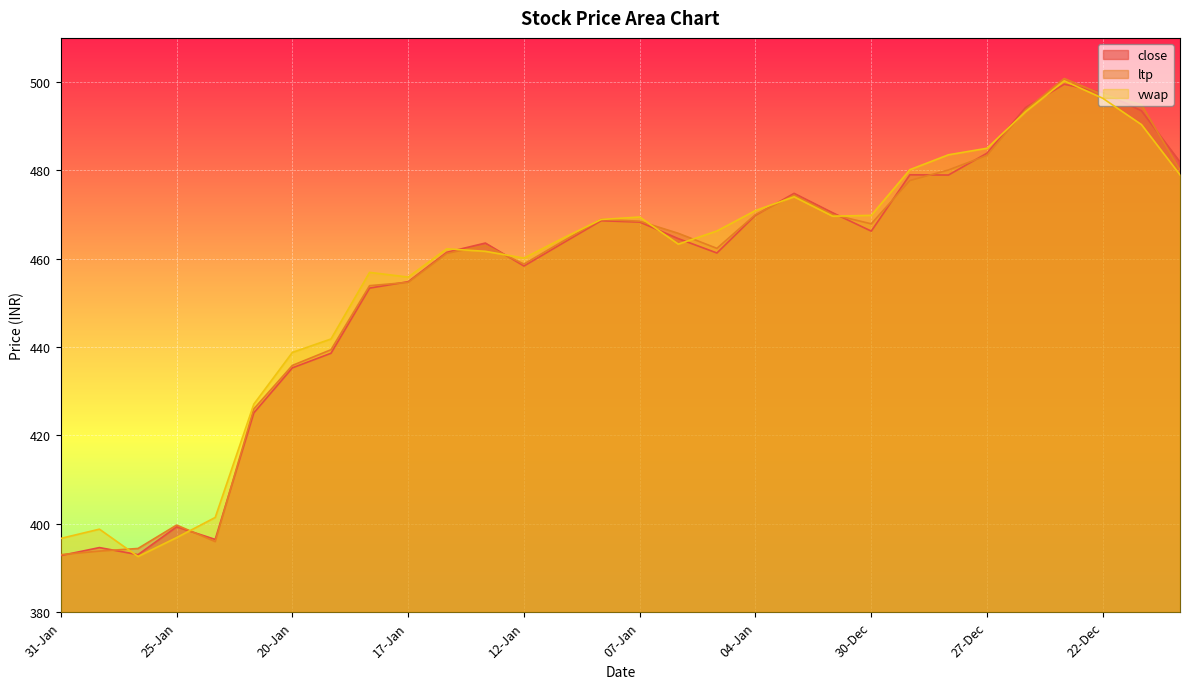

Reading left to right, what are all the values shown in this chart?

close: 392.8	394.6	393.0	399.3	396.4	425.1	435.3	438.6	453.4	454.8	461.4	463.6	458.4	463.5	468.6	468.3	464.6	461.3	469.9	474.8	470.4	466.2	479.0	478.9	483.9	494.2	499.5	497.6	493.5	481.9
ltp: 393.0	393.8	394.4	399.7	395.9	426.0	435.9	439.4	453.9	454.6	461.2	463.0	458.8	463.9	468.9	468.5	465.8	462.4	470.0	474.4	470.0	467.9	477.7	480.1	483.4	493.7	500.8	497.1	494.9	480.1
vwap: 396.7	398.8	392.6	396.9	401.4	427.1	438.8	441.8	456.9	455.9	462.2	461.7	460.1	464.6	468.9	469.4	463.3	466.3	470.9	474.0	469.6	469.8	480.2	483.5	485.0	493.3	500.3	496.3	490.4	479.0